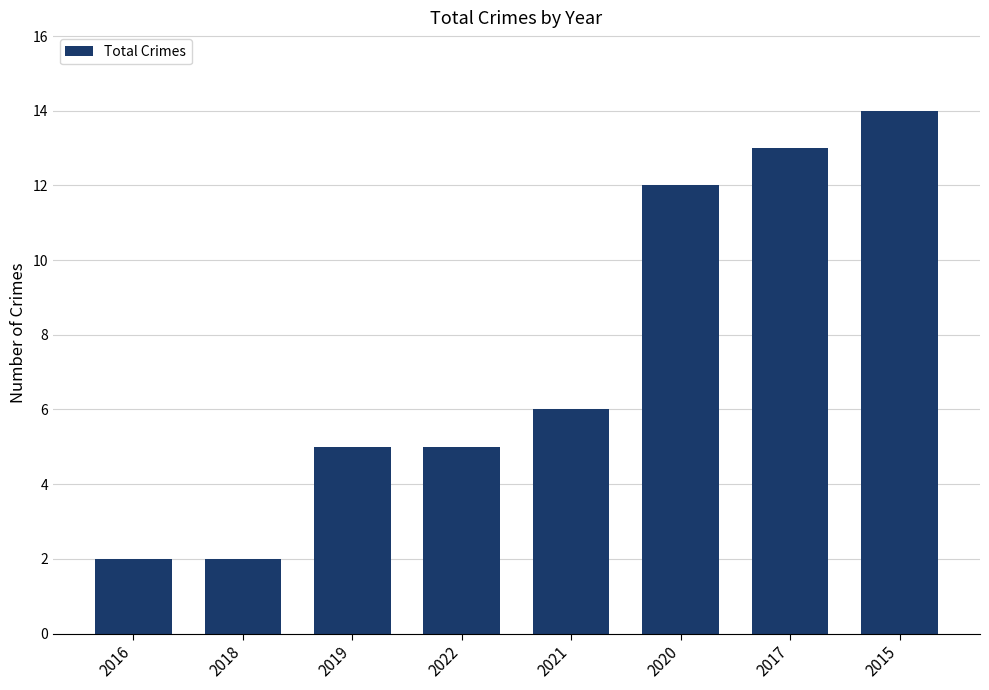

Where is the data nearest to the value 8?

2021